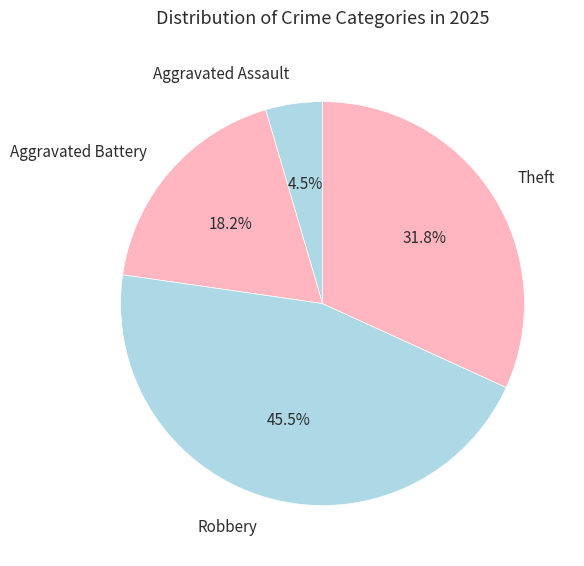

Is the sum of Robbery and Aggravated Battery greater than half?

Yes